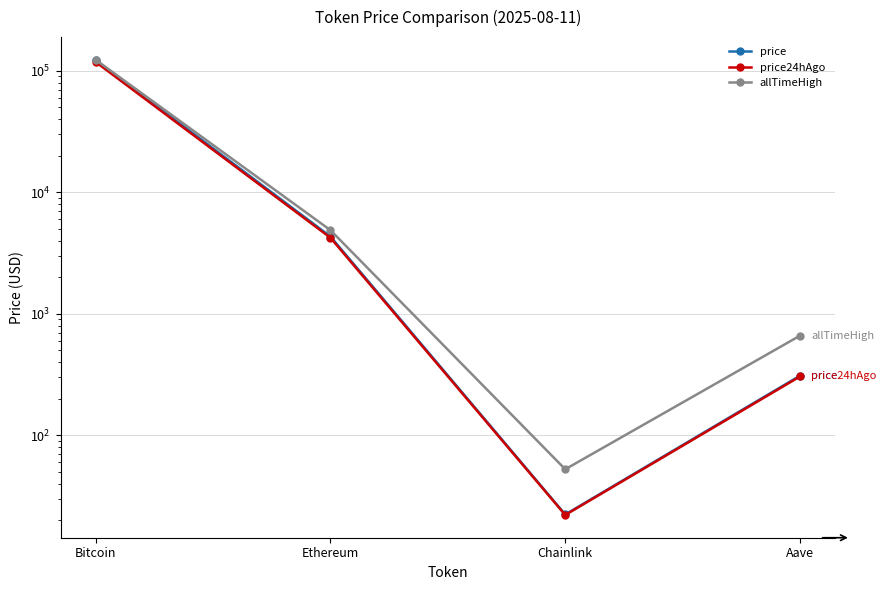

Reading left to right, list all the values displayed in this chart.

price: 121935.0	4324.9	22.4	310.1
price24hAgo: 118028.0	4224.7	22.2	305.6
allTimeHigh: 122838.0	4878.3	52.7	661.7